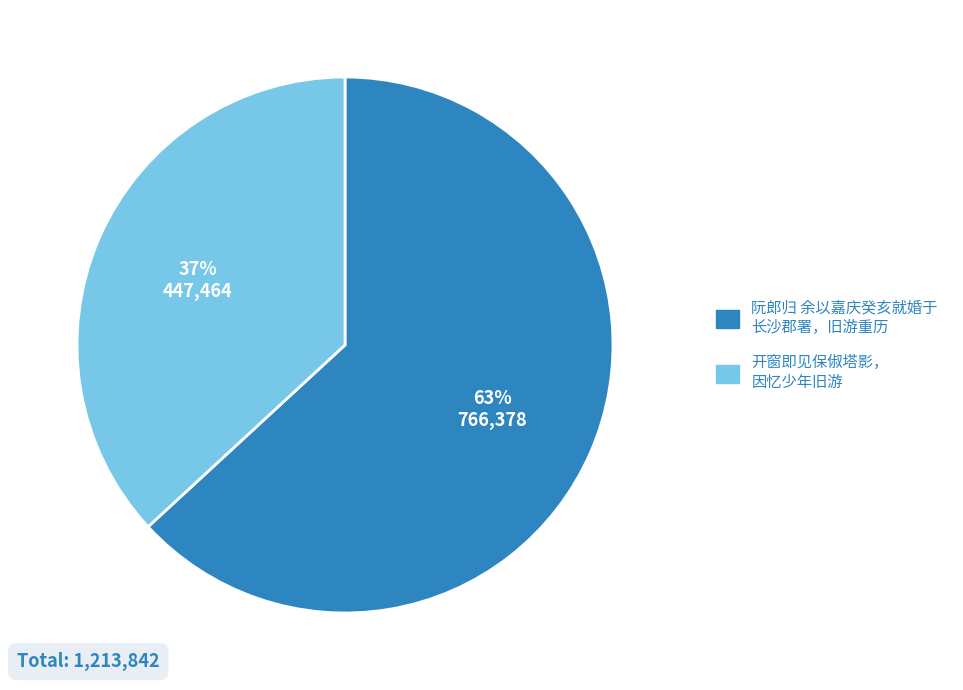

Is there any slice that represents more than half of the pie?

Yes